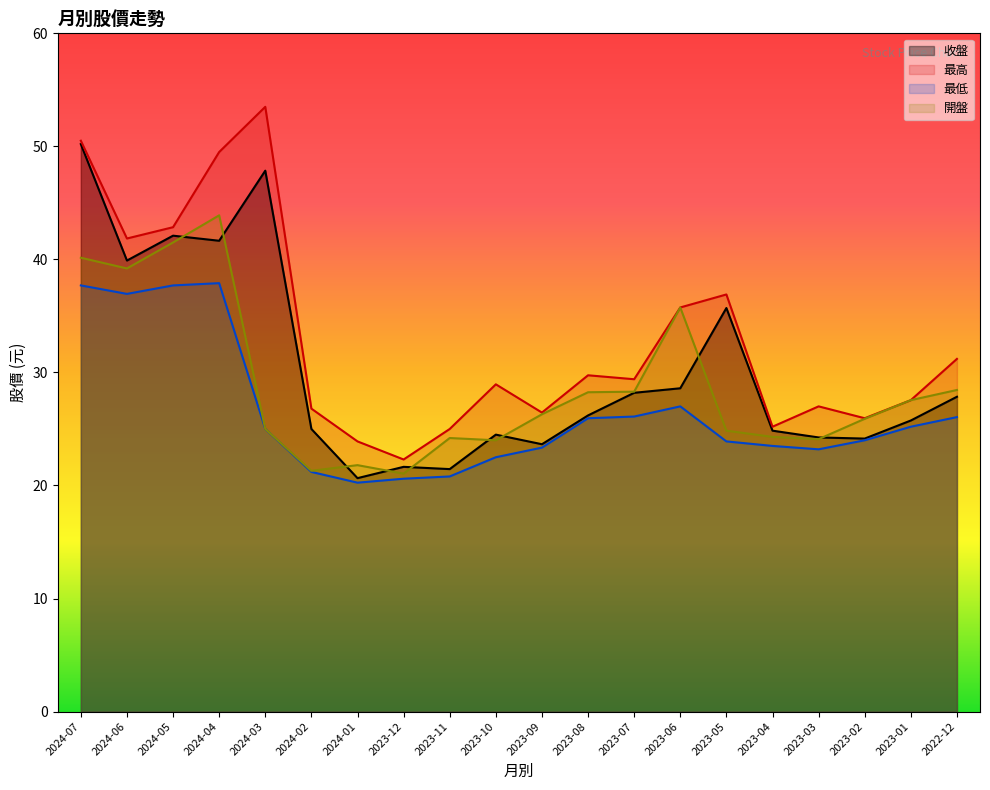

What is the lowest value of the 最低 series?

20.2